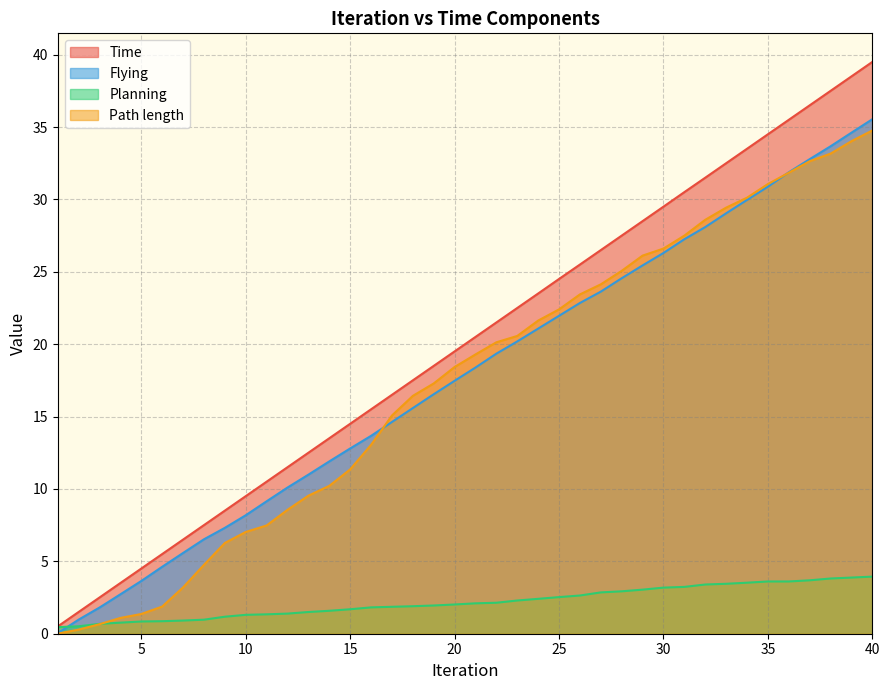

What is the spread (max minus min) of values at 15?

12.8